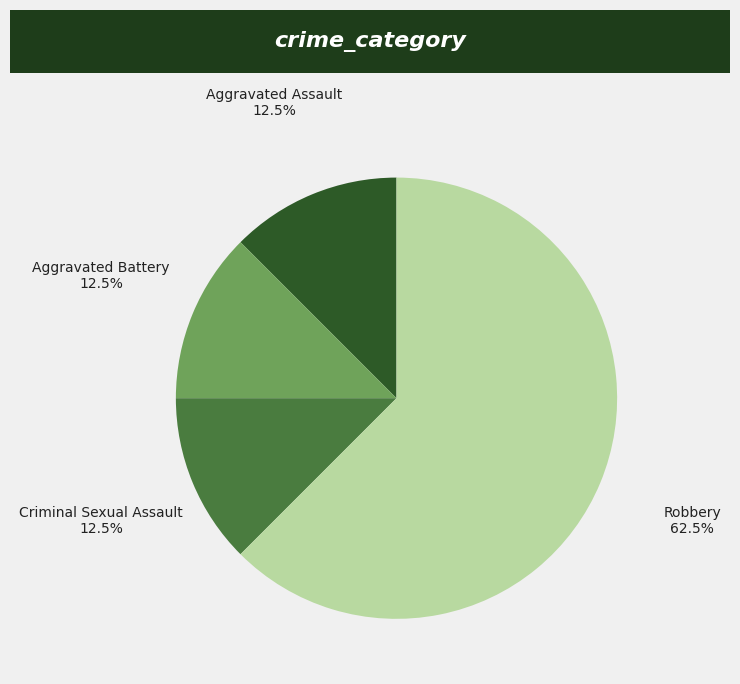

Is the sum of Aggravated Assault and Criminal Sexual Assault greater than half?

No